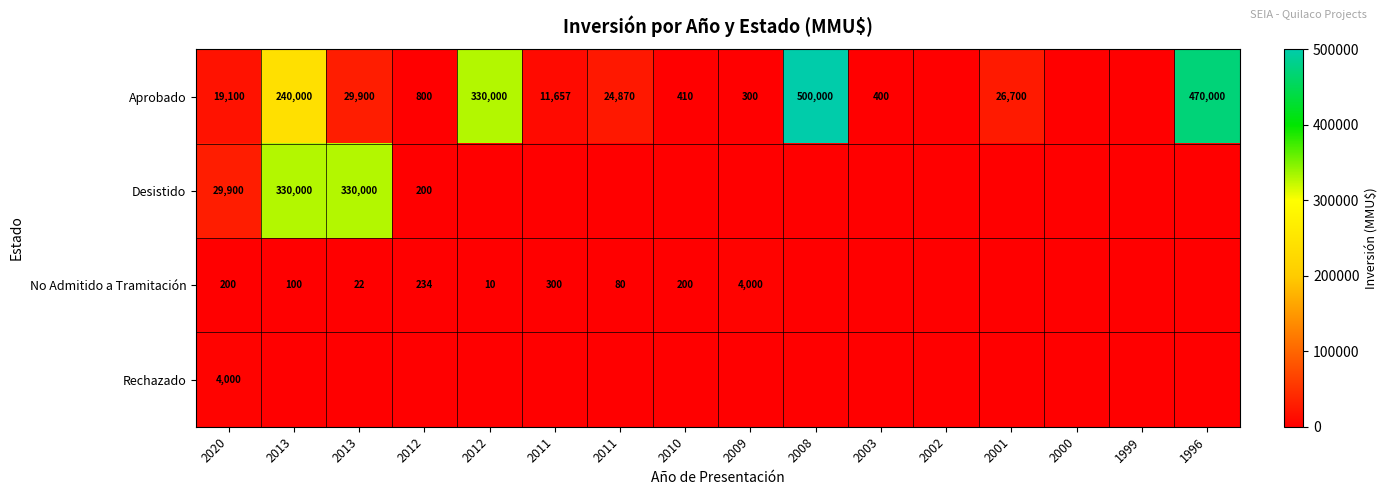

Between 2012 and 2011, which series saw the biggest shift?

Aprobado